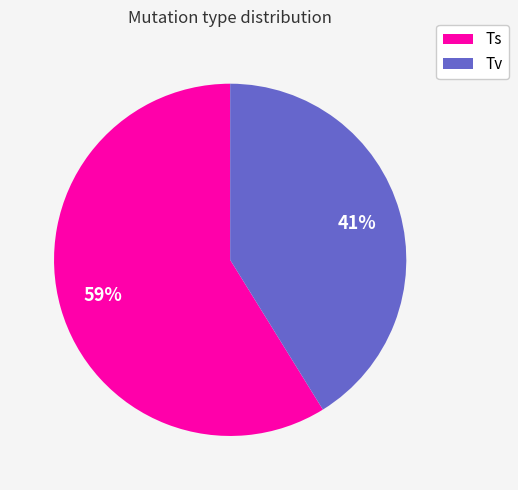

Combined, do Tv and Ts account for over 50%?

Yes